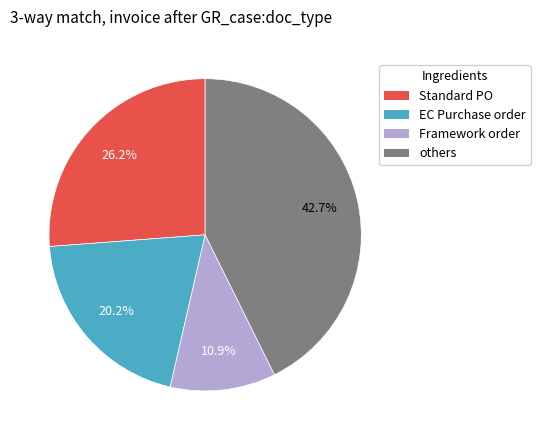

Is there a majority slice in this chart?

No